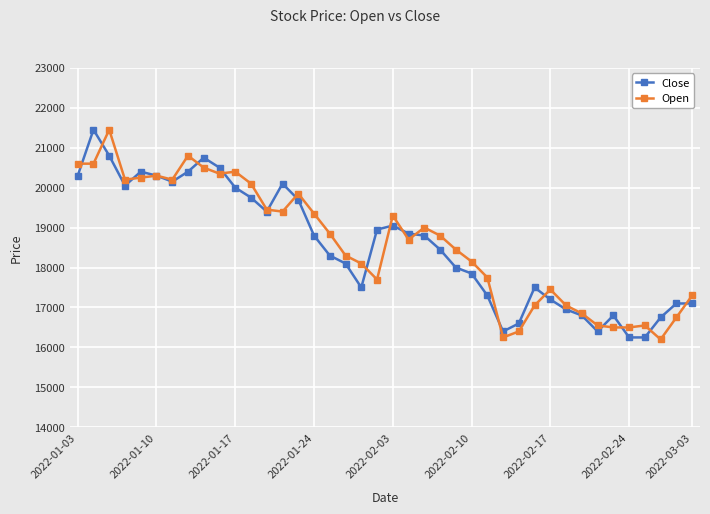

What is the value of the Open point at the 4th from the left?

20200